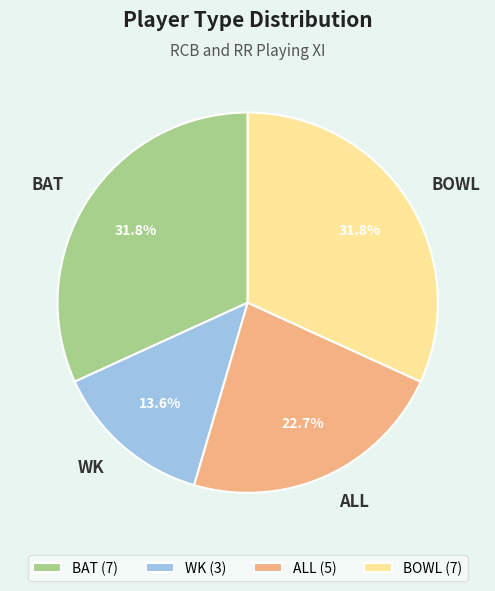

True or false: BAT accounts for 44% of the total.

False